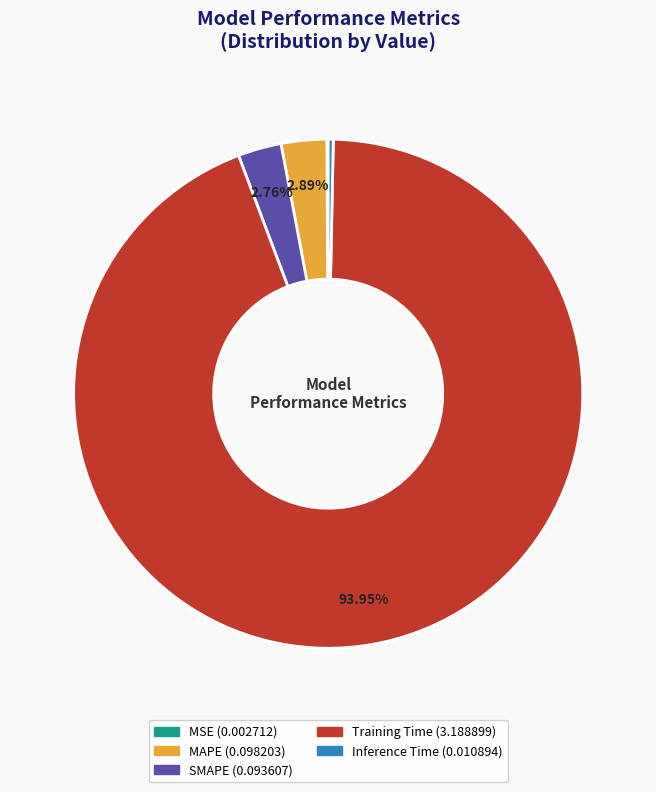

Is there any slice that represents more than half of the pie?

Yes